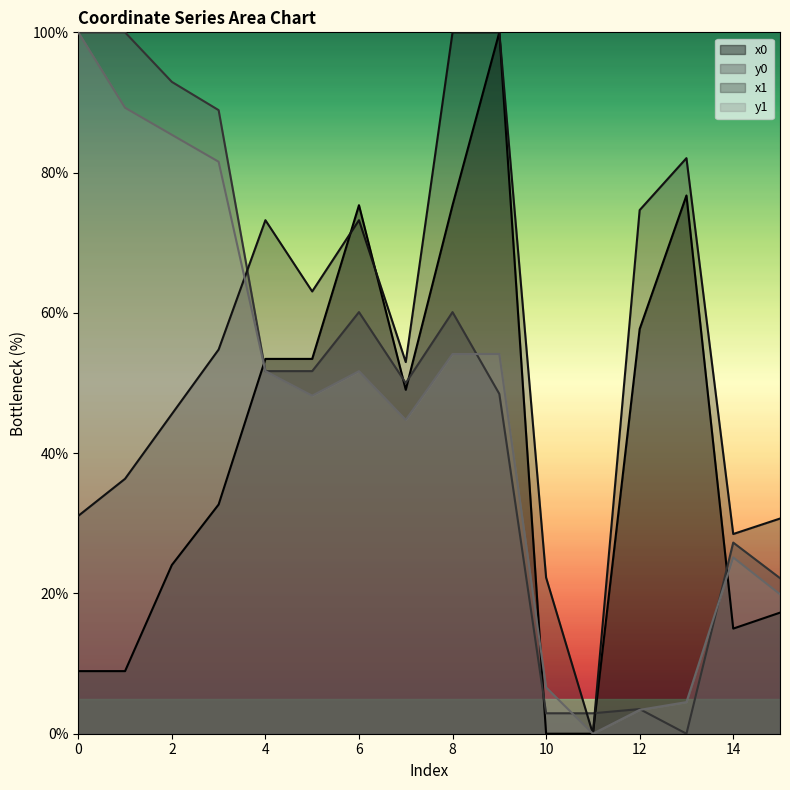

How many lines are shown in the chart?

4